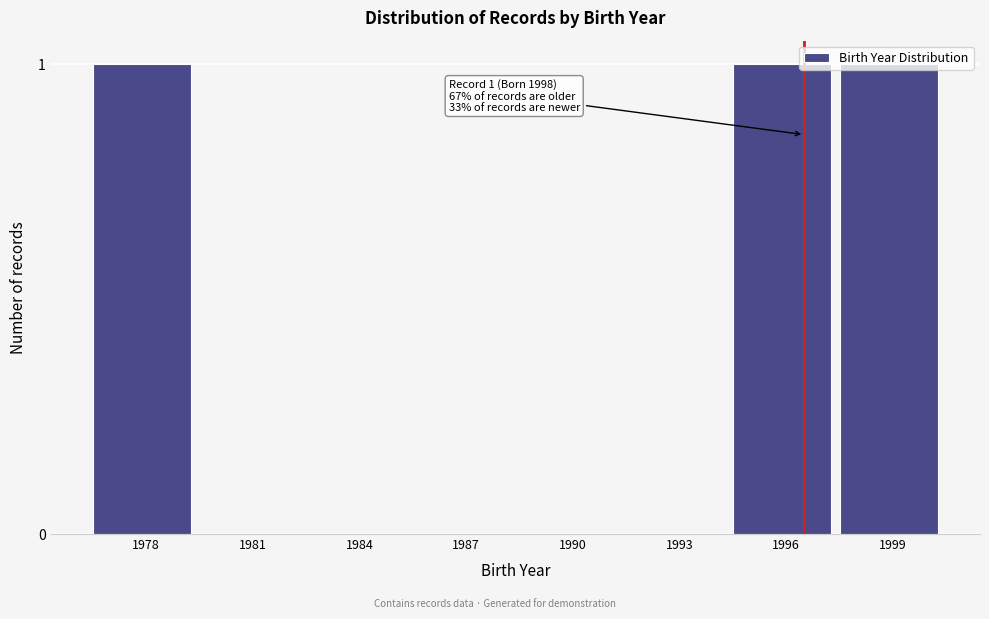

Which has a higher value, 1990 or 1978?

1978